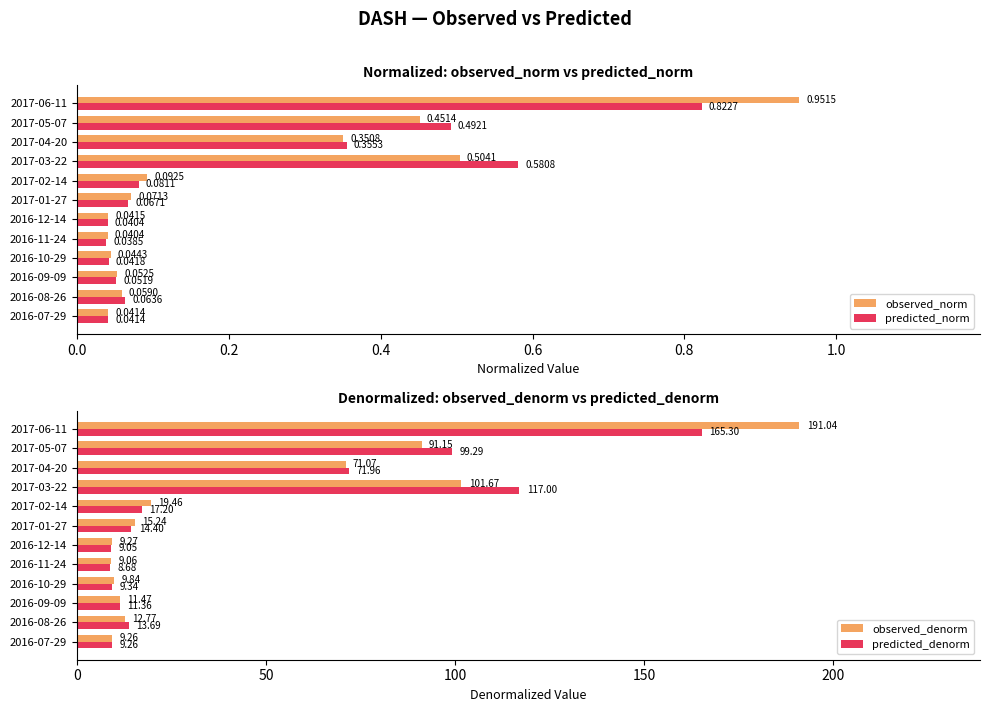

Which series has the largest total across all categories?

observed_denorm